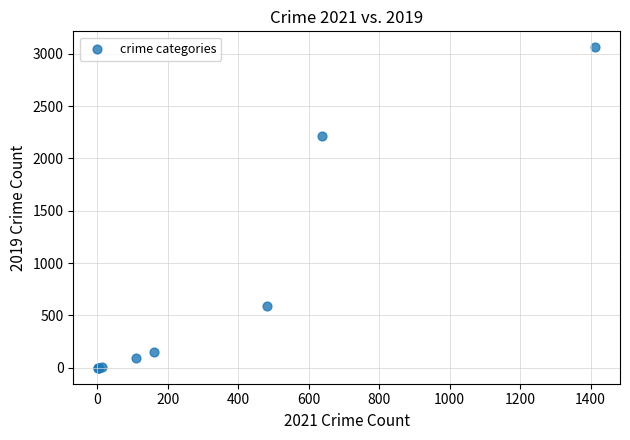

What Y value in the scatter plot is closest to 1531?

2216